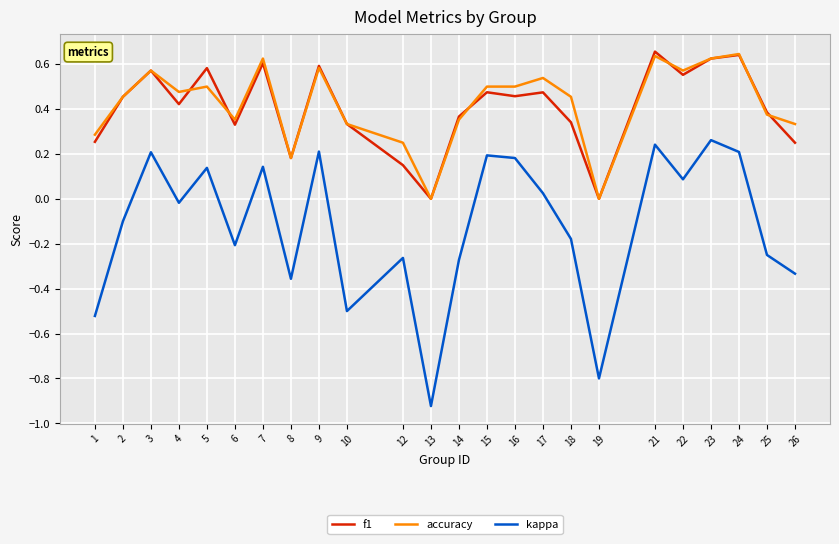

True or false: accuracy and kappa intersect in this chart.

False